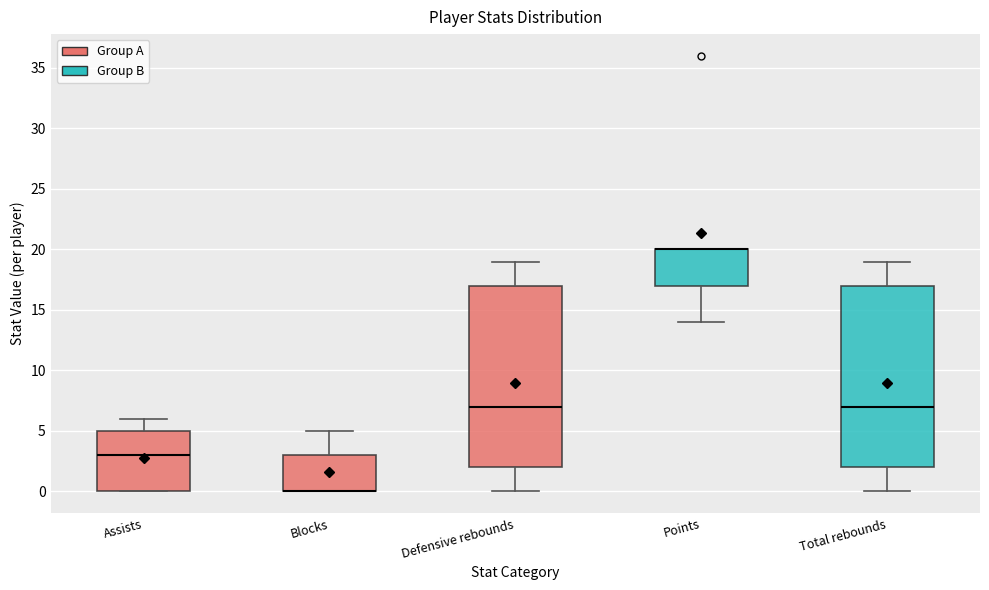

Reading left to right, read every box against the y-axis: the position of its median line, the range the box covers, and the ends of its whiskers. The values are not printed on the chart, so give them approximately, as read against the axis.

Assists: median 3, box 0 to 5, whiskers 0 to 6
Blocks: median 0 (drawn on the box's lower edge), box 0 to 3, whiskers 0 to 5
Defensive rebounds: median 7, box 2 to 17, whiskers 0 to 19
Points: median 20 (drawn on the box's upper edge), box 17 to 20, whiskers 14 to 20
Total rebounds: median 7, box 2 to 17, whiskers 0 to 19